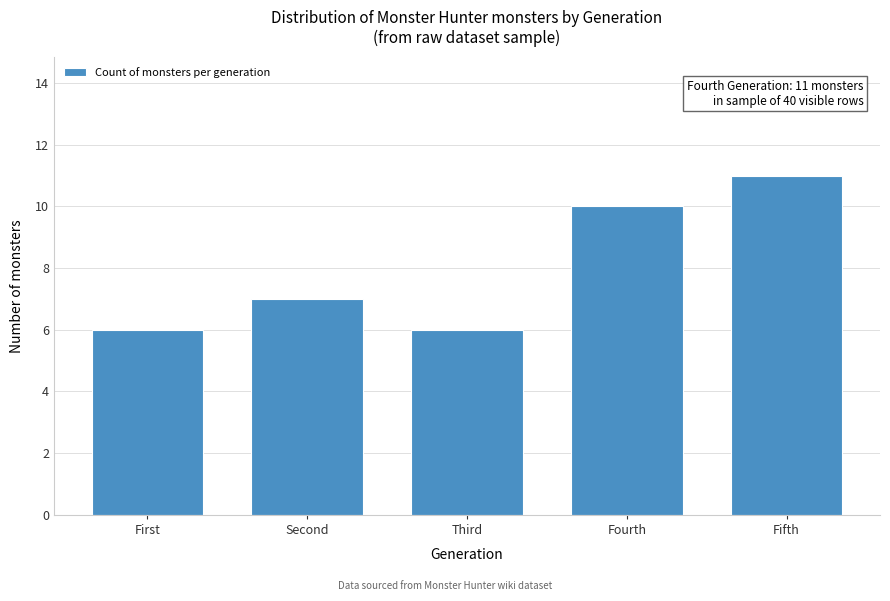

Reading left to right, list all the values displayed in this chart.

6	7	6	10	11